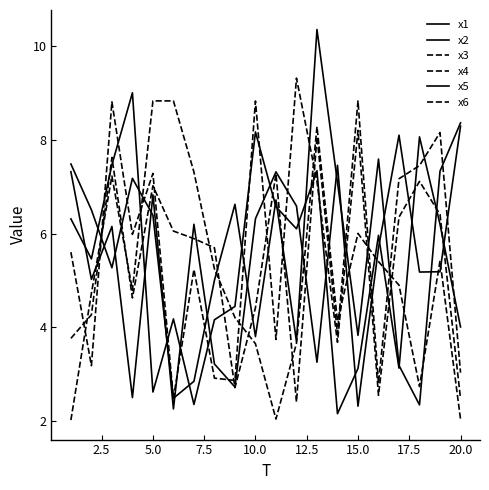

List the series in order of their peak value, lowest first.

x1, x3, x4, x5, x6, x2